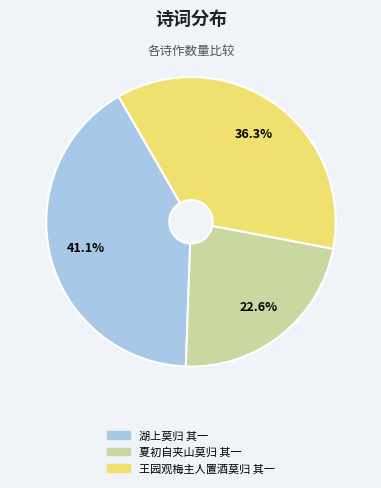

How many slices are in this pie chart?

3